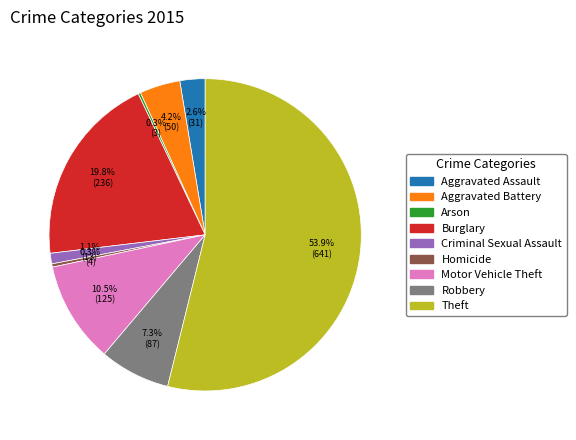

The Robbery slice represents 1% of the pie. True or false?

False